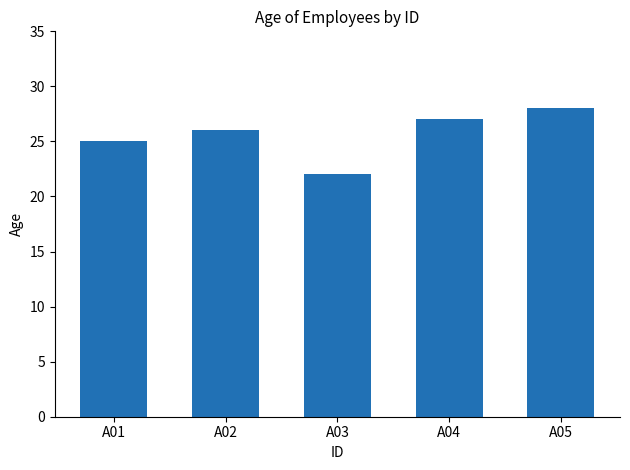

Reading right to left, list all the values displayed in this chart.

A05=28	A04=27	A03=22	A02=26	A01=25